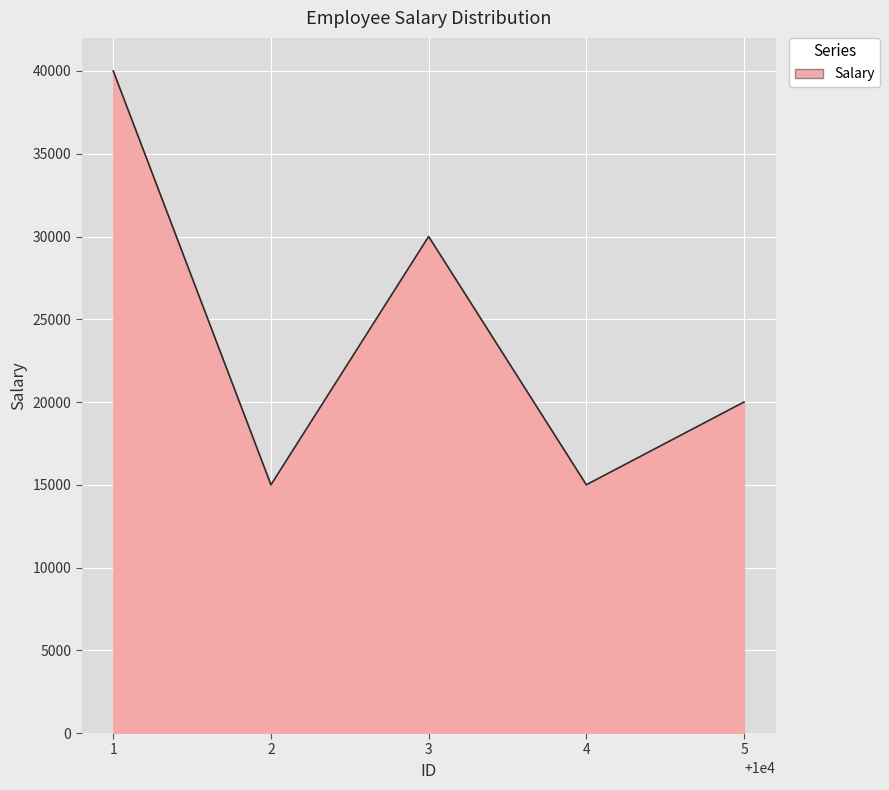

What is the average value?

24000